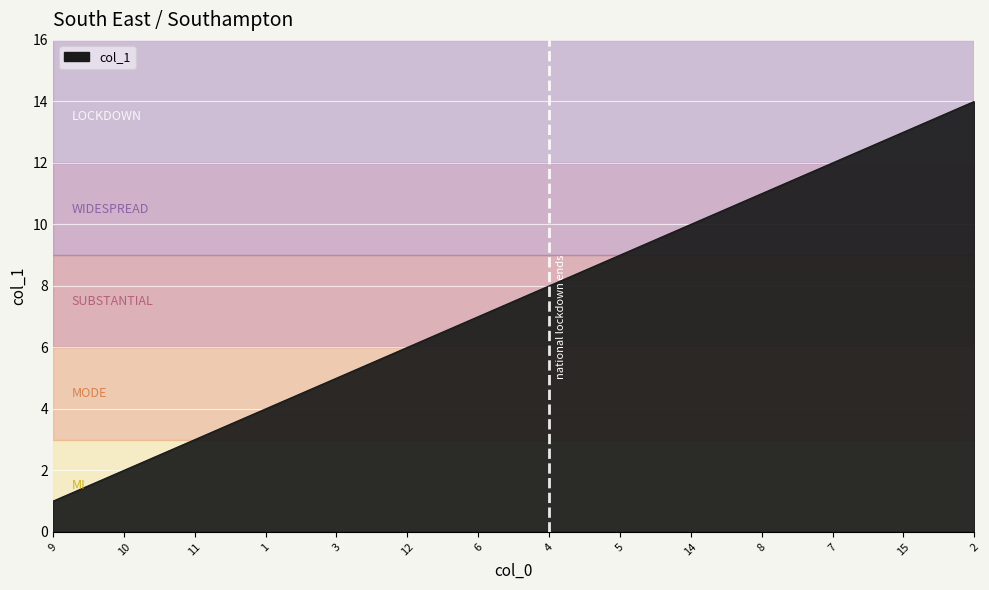

What is the difference between the values at 12 and 8?

5